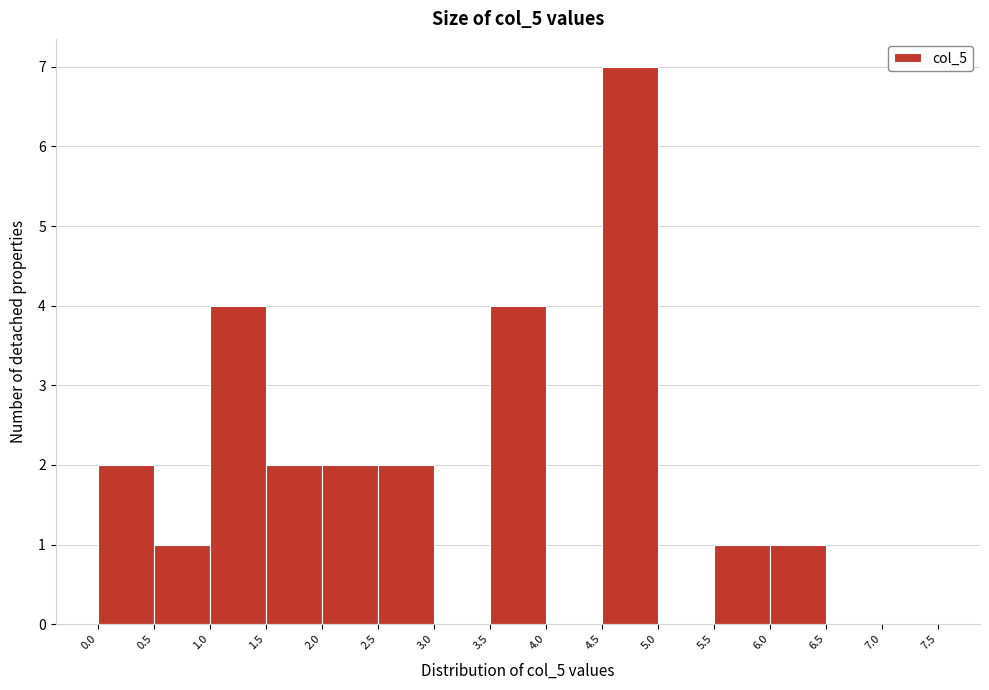

Reading left to right, transcribe this chart: for each bar, give the range it covers on the x-axis and its height. The values are not printed on the chart, so give them approximately, as read against the axis.

0.0 to 0.5: 2
0.5 to 1.0: 1
1.0 to 1.5: 4
1.5 to 2.0: 2
2.0 to 2.5: 2
2.5 to 3.0: 2
3.0 to 3.5: 0
3.5 to 4.0: 4
4.0 to 4.5: 0
4.5 to 5.0: 7
5.0 to 5.5: 0
5.5 to 6.0: 1
6.0 to 6.5: 1
6.5 to 7.0: 0
7.0 to 7.5: 0